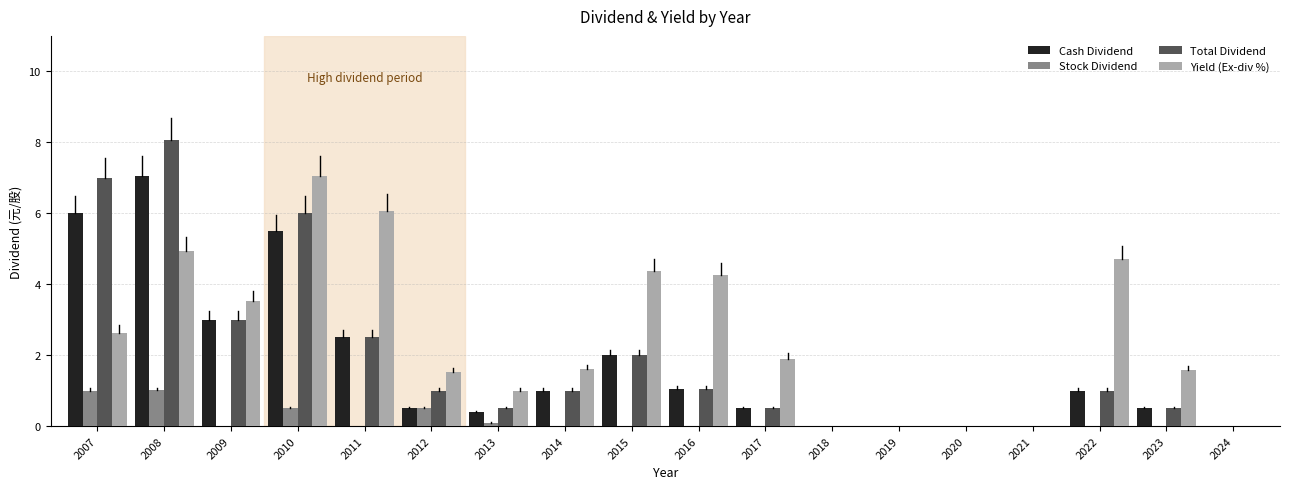

The value of Stock Dividend at 2020 is 0.0. True or false?

True